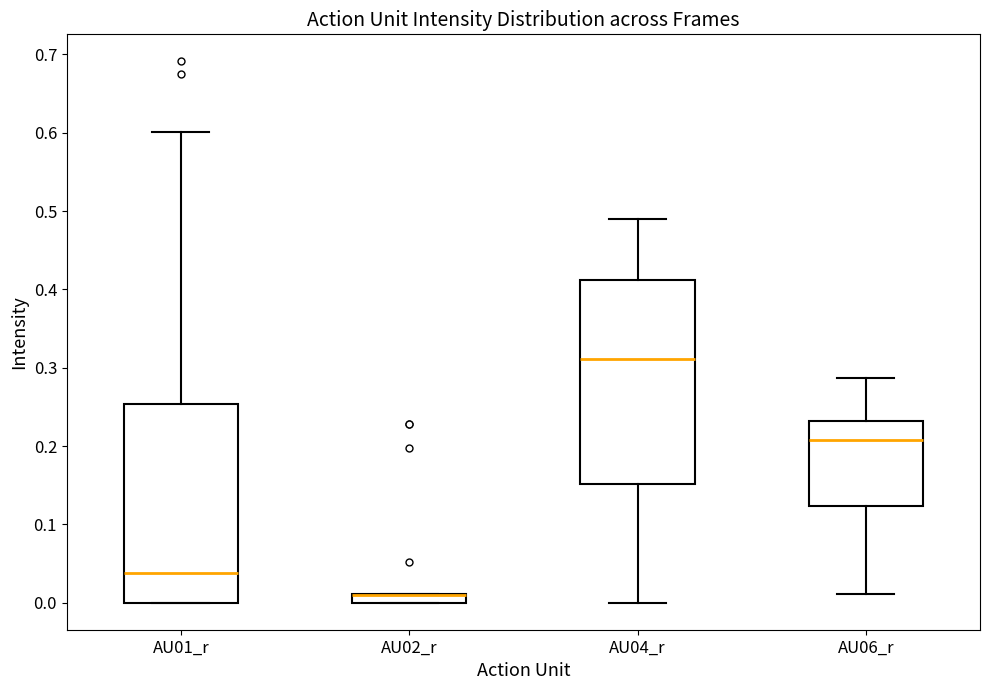

Where is the upper edge of the box for AU01_r on the y-axis? The values are not printed on the chart, so give them approximately, as read against the axis.

0.25